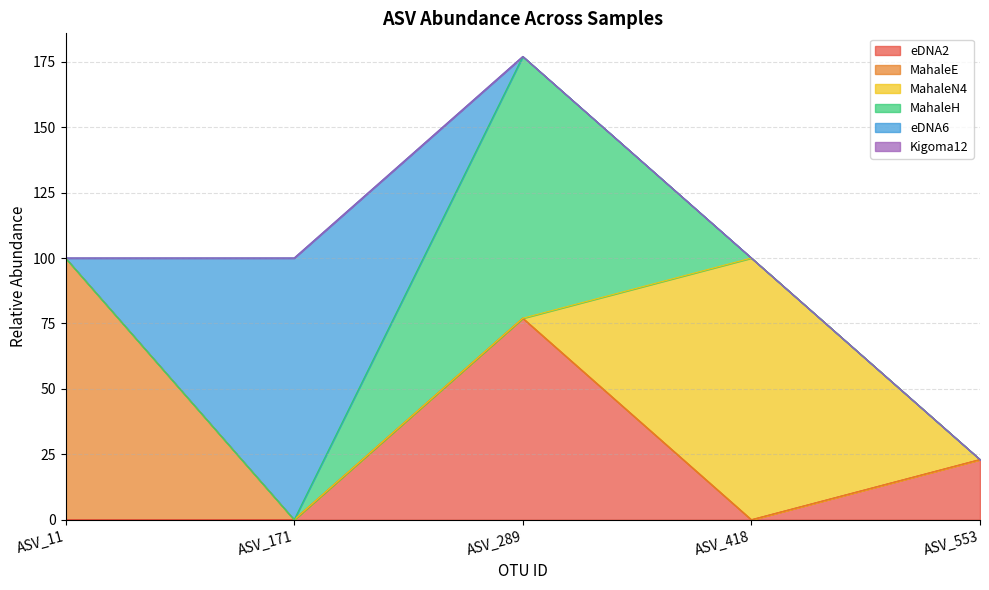

Is it true that eDNA6 equals -40 at ASV_289?

False